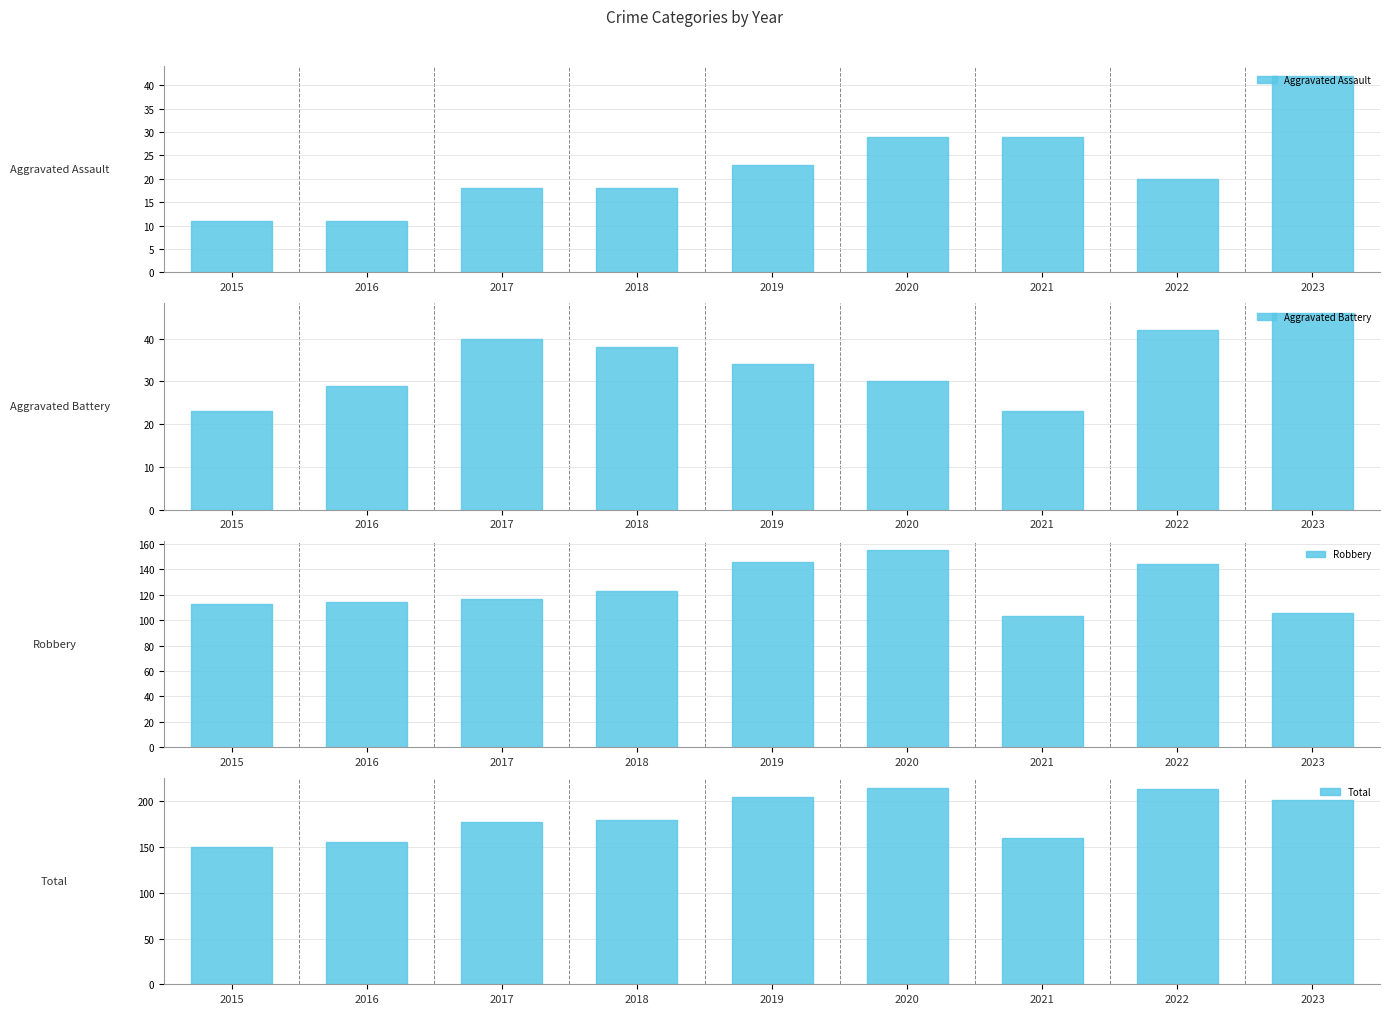

How many groups of bars are there?

9